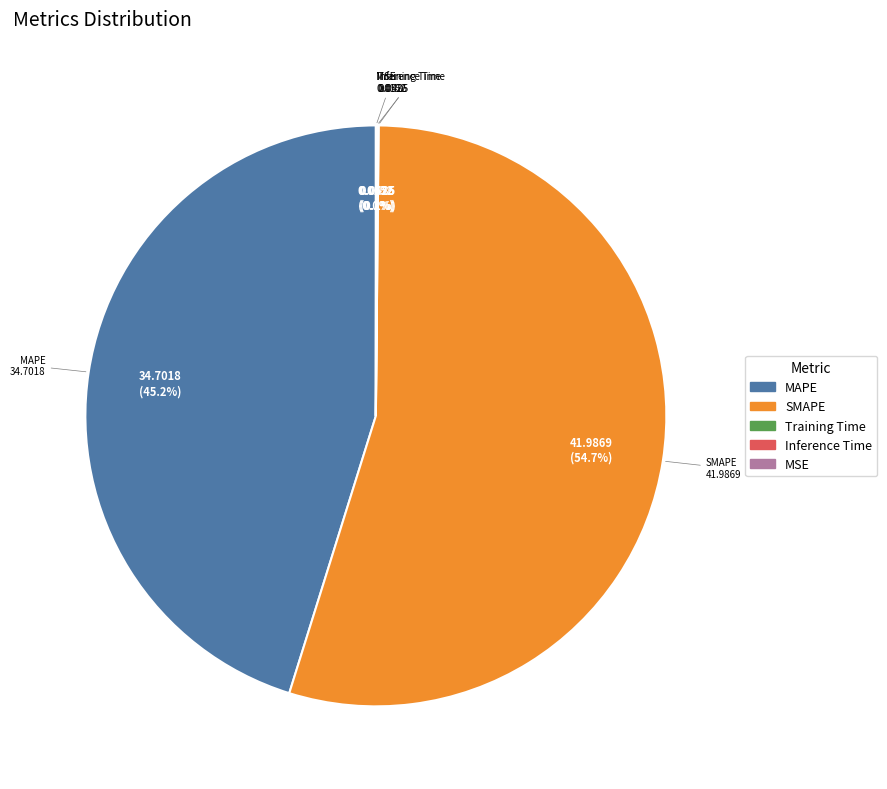

Do SMAPE and MAPE together represent more than half of the pie?

Yes